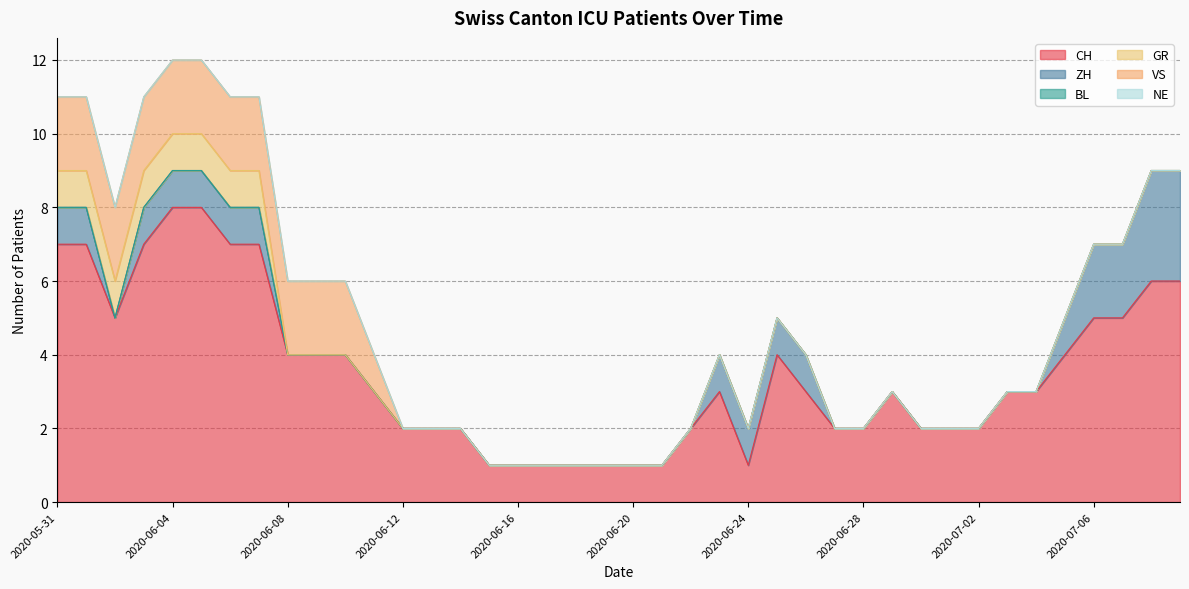

Which series has the widest spread of values?

CH